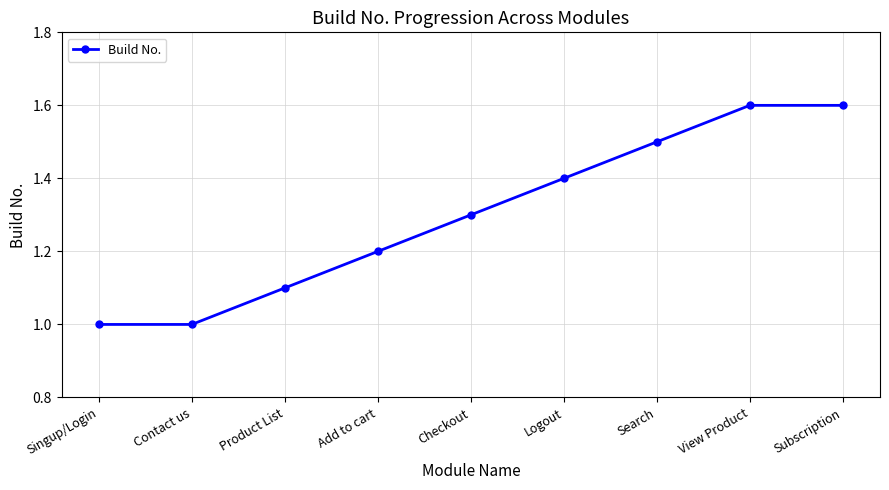

What is the change in value from Singup/Login to Search?

+0.5